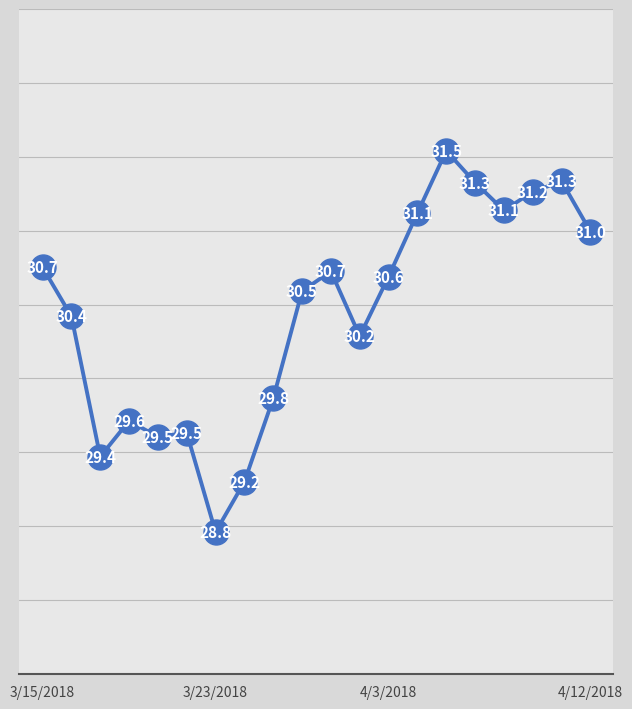

What is the greatest value displayed?

31.5